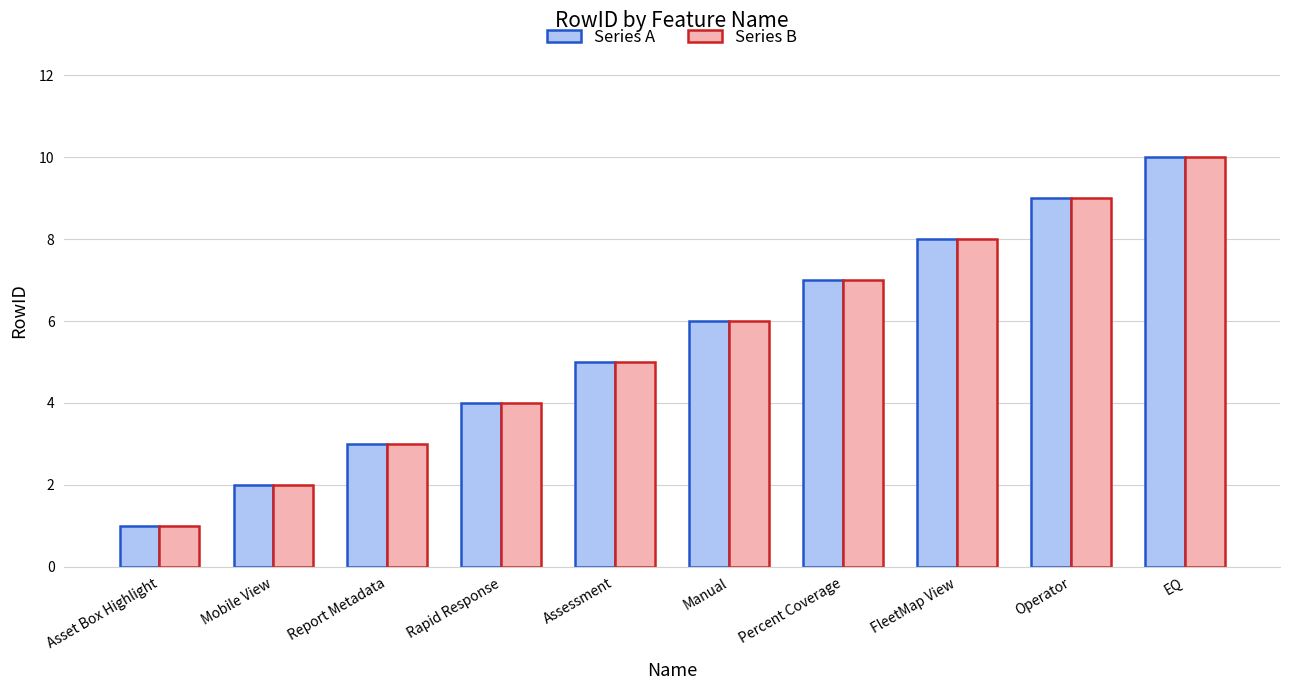

What is the total value across all series at FleetMap View?

16